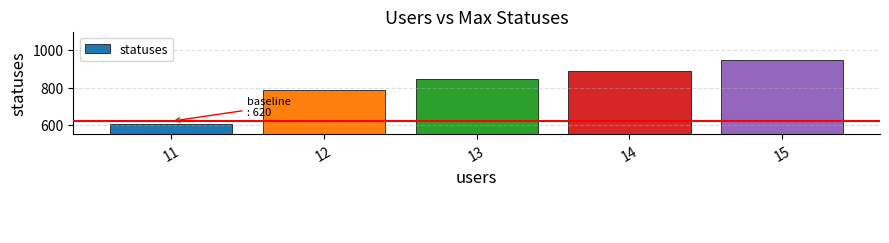

What is the change in value from 11 to 13?

+241